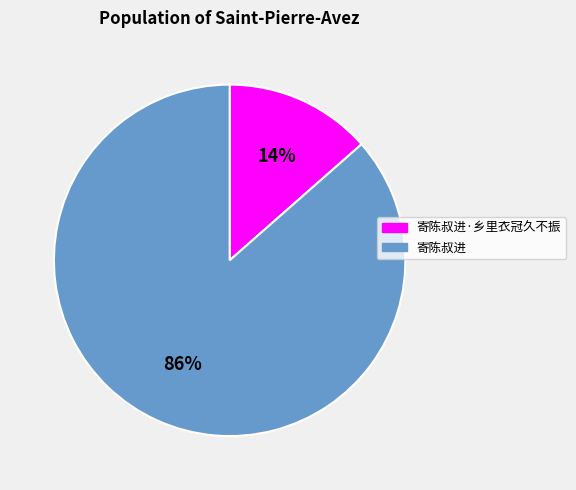

To the nearest percent, what is the average slice percentage?

50%